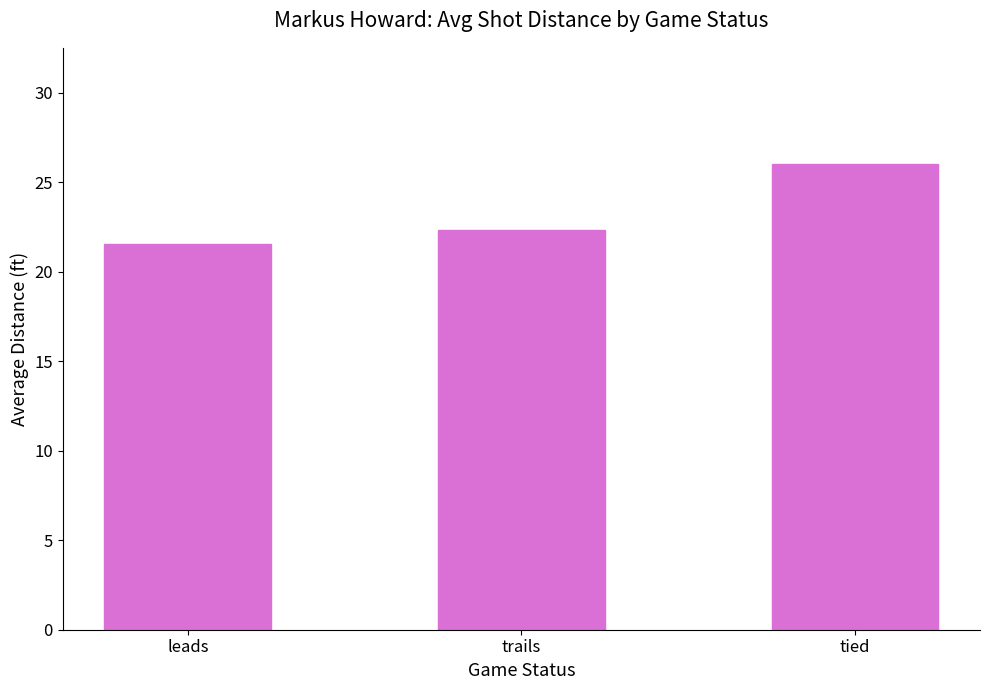

Does the chart contain any negative values?

No